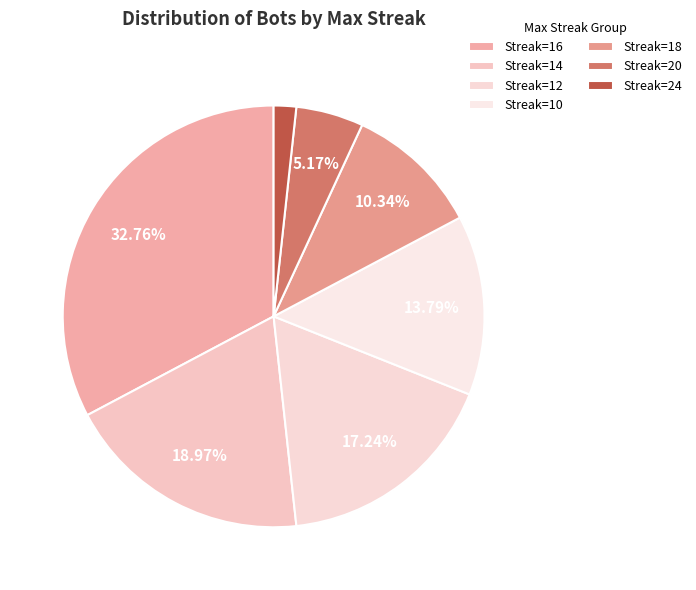

How many segments does this pie chart have?

7